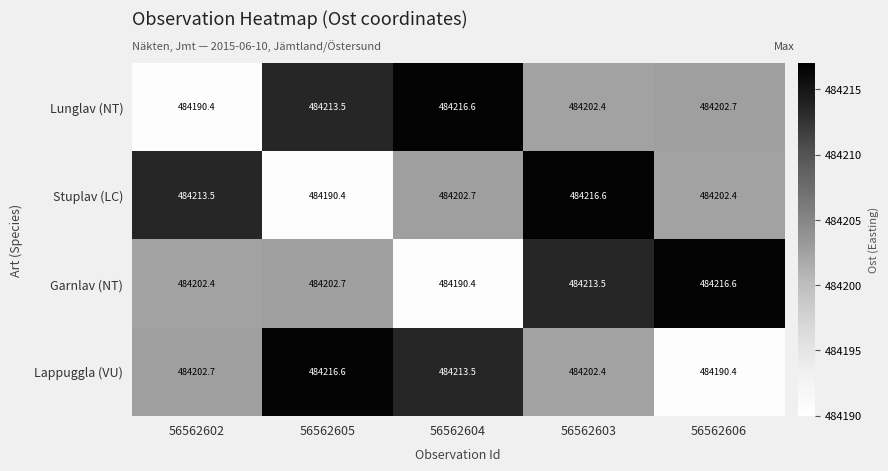

The value of Lunglav (NT) at 56562604 is 250632.3. True or false?

False